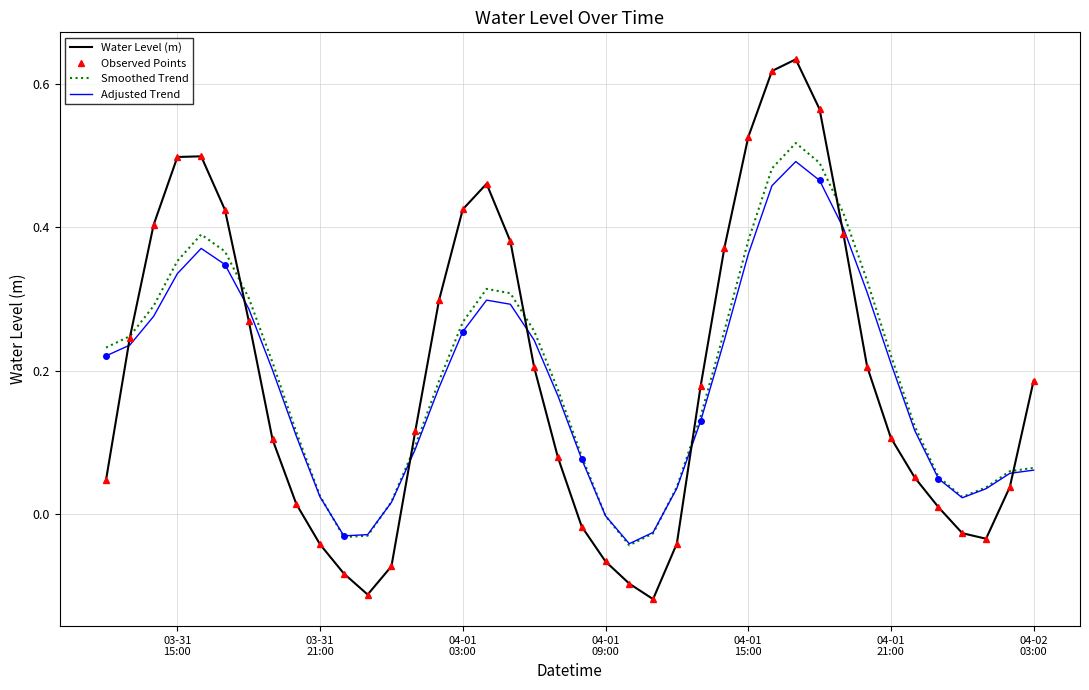

Reading left to right, what are all the values shown in this chart?

Water Level (m): 0.0	0.2	0.4	0.5	0.5	0.4	0.3	0.1	0.0	-0.0	-0.1	-0.1	-0.1	0.1	0.3	0.4	0.5	0.4	0.2	0.1	-0.0	-0.1	-0.1	-0.1	-0.0	0.2	0.4	0.5	0.6	0.6	0.6	0.4	0.2	0.1	0.1	0.0	-0.0	-0.0	0.0	0.2
Observed Points: 0.0	0.2	0.4	0.5	0.5	0.4	0.3	0.1	0.0	-0.0	-0.1	-0.1	-0.1	0.1	0.3	0.4	0.5	0.4	0.2	0.1	-0.0	-0.1	-0.1	-0.1	-0.0	0.2	0.4	0.5	0.6	0.6	0.6	0.4	0.2	0.1	0.1	0.0	-0.0	-0.0	0.0	0.2
Smoothed Trend: 0.2	0.2	0.3	0.4	0.4	0.4	0.3	0.2	0.1	0.0	-0.0	-0.0	0.0	0.1	0.2	0.3	0.3	0.3	0.3	0.2	0.1	-0.0	-0.0	-0.0	0.0	0.1	0.3	0.4	0.5	0.5	0.5	0.4	0.3	0.2	0.1	0.1	0.0	0.0	0.1	0.1
Adjusted Trend: 0.2	0.2	0.3	0.3	0.4	0.3	0.3	0.2	0.1	0.0	-0.0	-0.0	0.0	0.1	0.2	0.3	0.3	0.3	0.2	0.2	0.1	-0.0	-0.0	-0.0	0.0	0.1	0.2	0.4	0.5	0.5	0.5	0.4	0.3	0.2	0.1	0.0	0.0	0.0	0.1	0.1